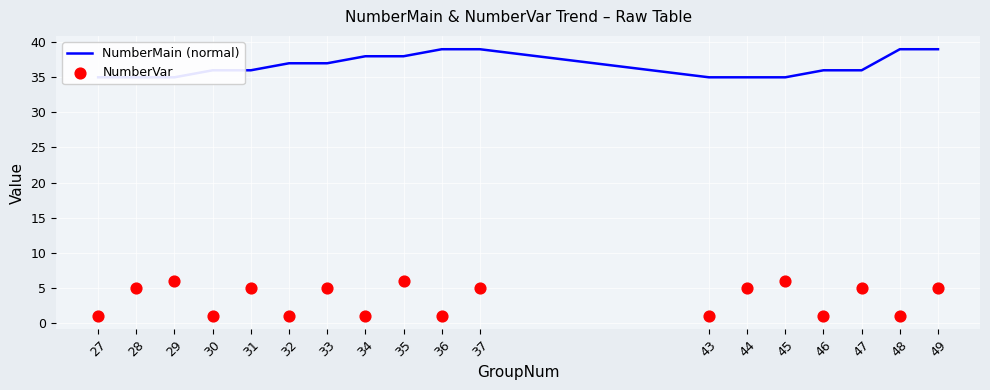

What is the total value across all series at 35?

44